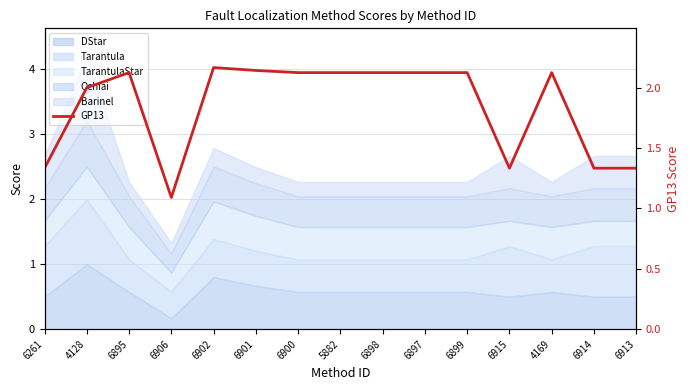

How many lines are shown in the chart?

1